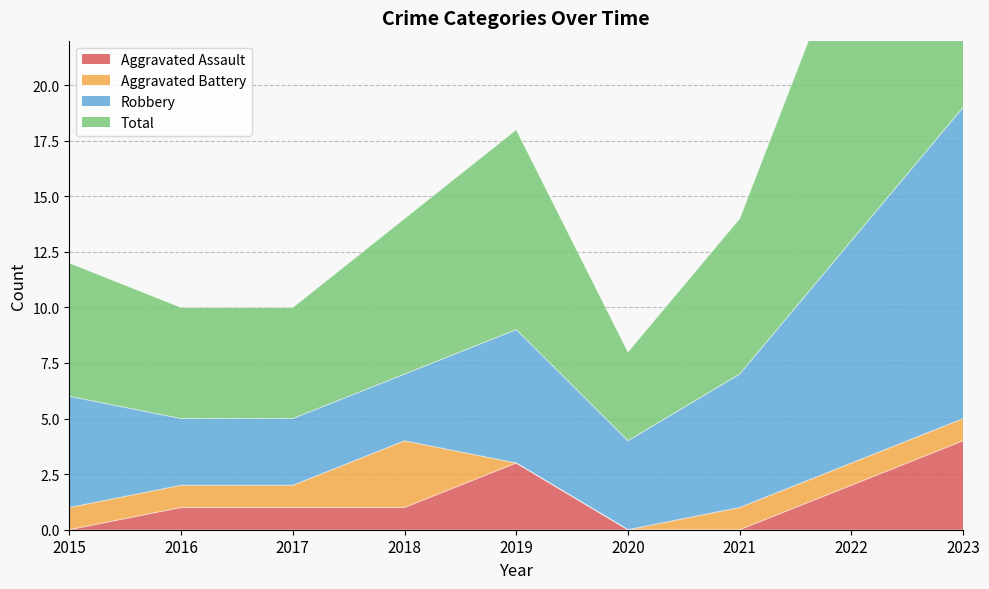

Where is the first local maximum for Total?

2019